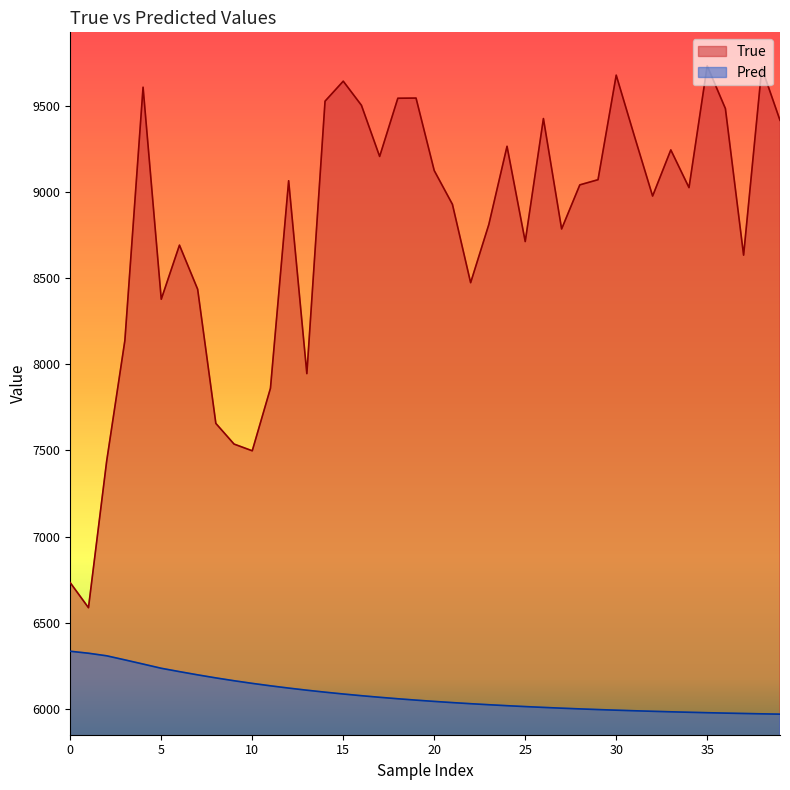

Read the True value at 36.

9485.0